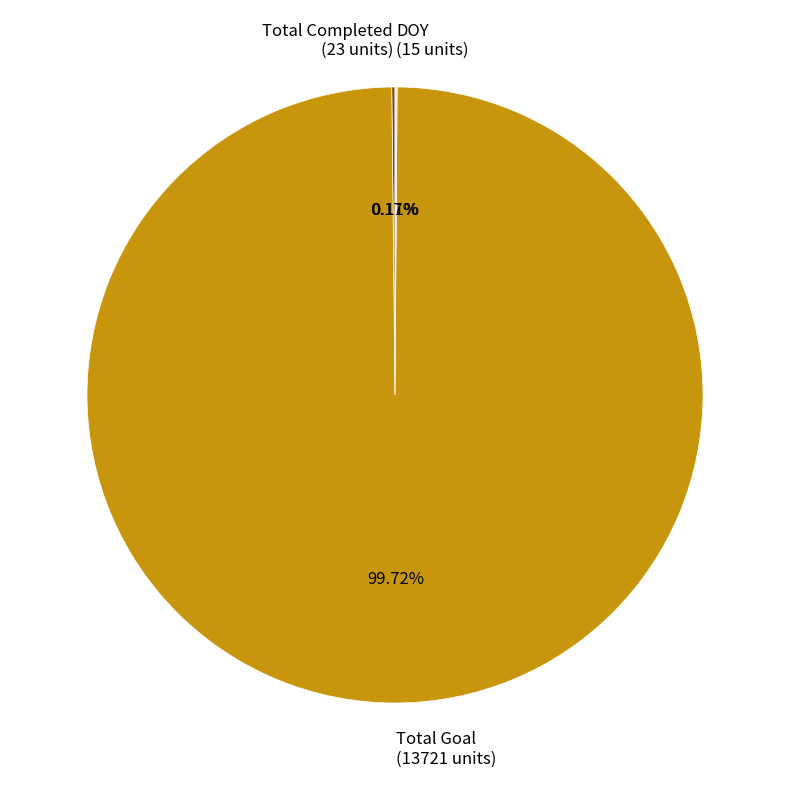

Is Total Goal (13721 units) the majority of the pie?

Yes